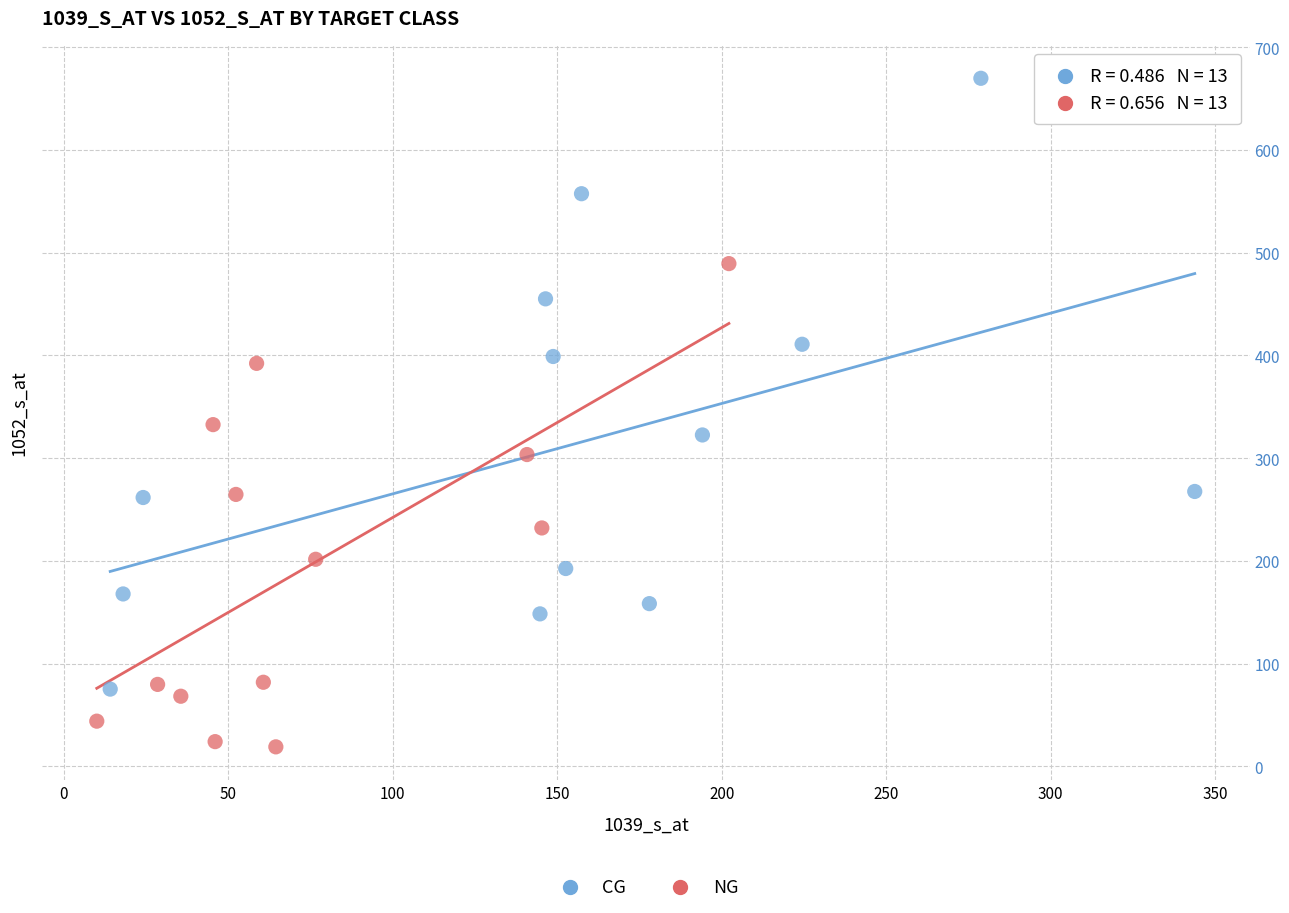

Which series has the largest Y range (max minus min)?

CG